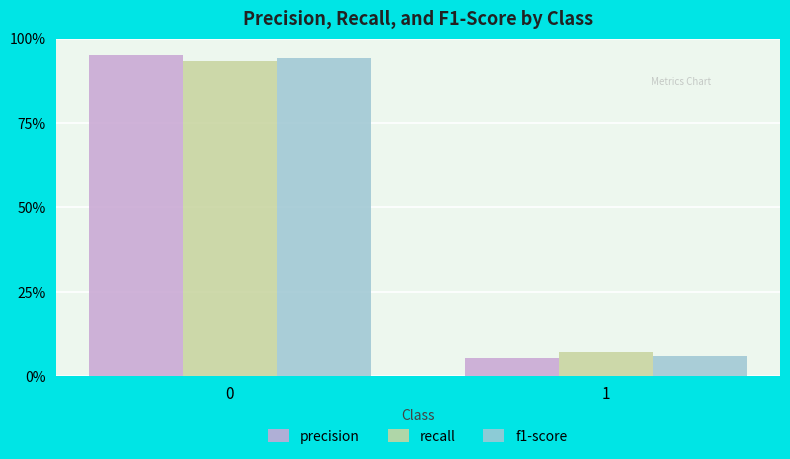

True or false: recall has a value of 1.6 at 0.

False